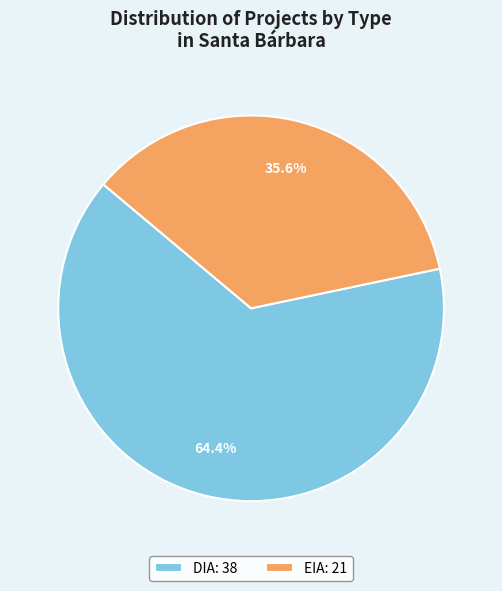

The DIA slice represents 54% of the pie. True or false?

False